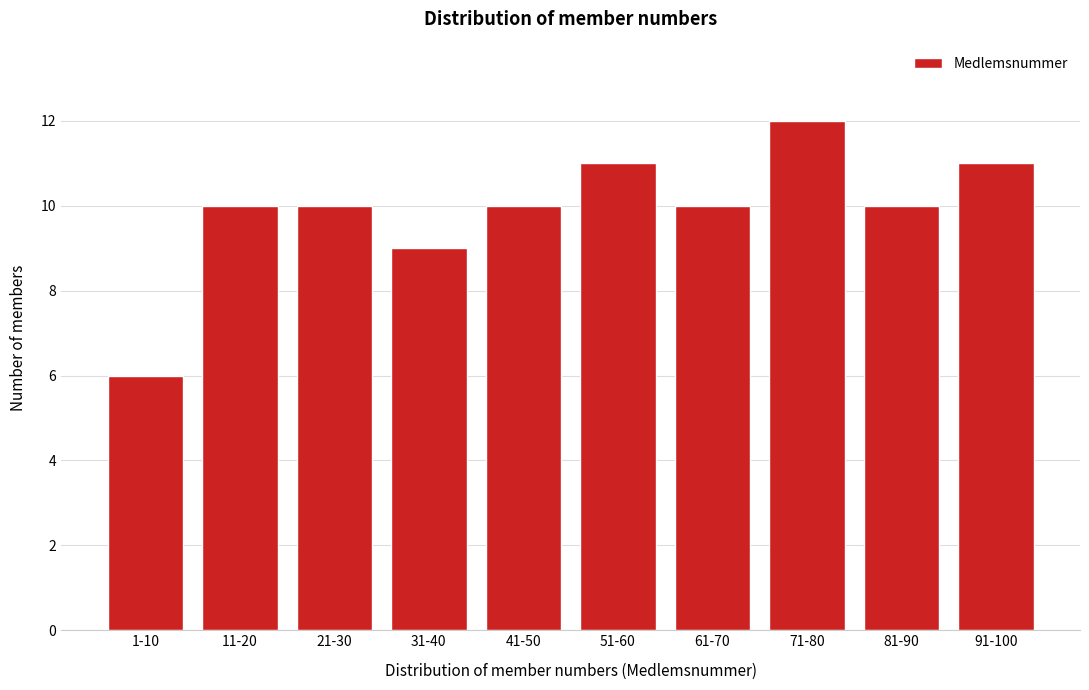

Reading left to right, what are all the values shown in this chart?

1-10=6	11-20=10	21-30=10	31-40=9	41-50=10	51-60=11	61-70=10	71-80=12	81-90=10	91-100=11